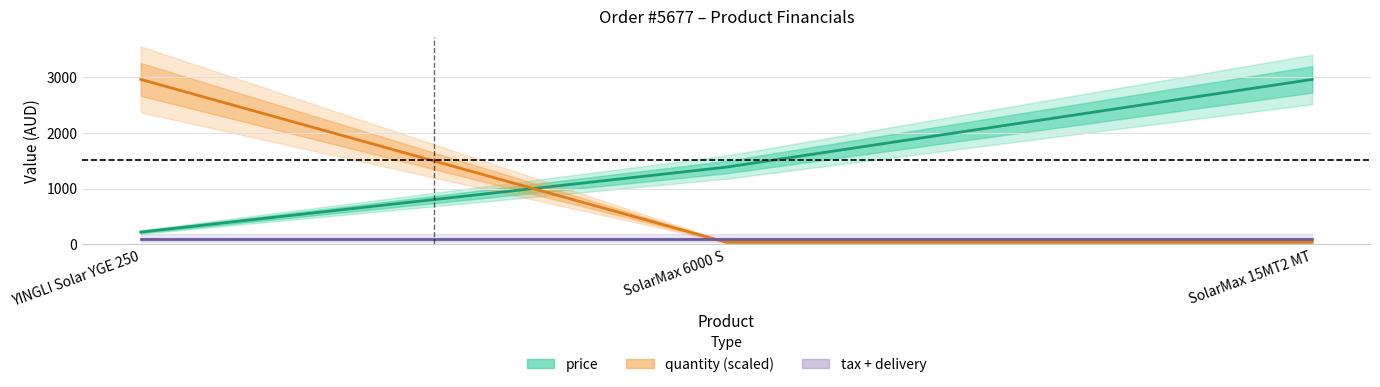

Where is price nearest to the value 1588?

SolarMax 6000 S